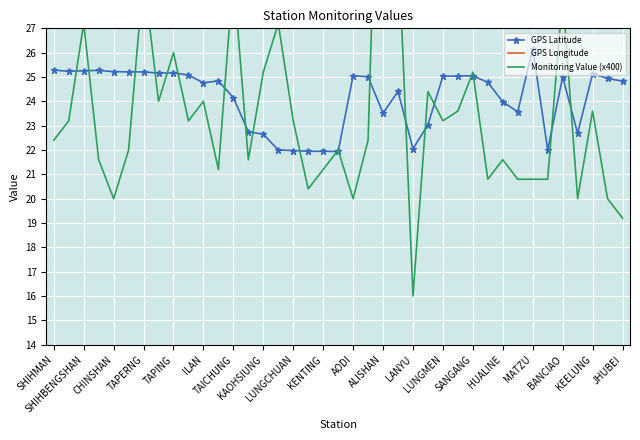

What are all the series names shown in the legend?

GPS Latitude, GPS Longitude, Monitoring Value (x400)